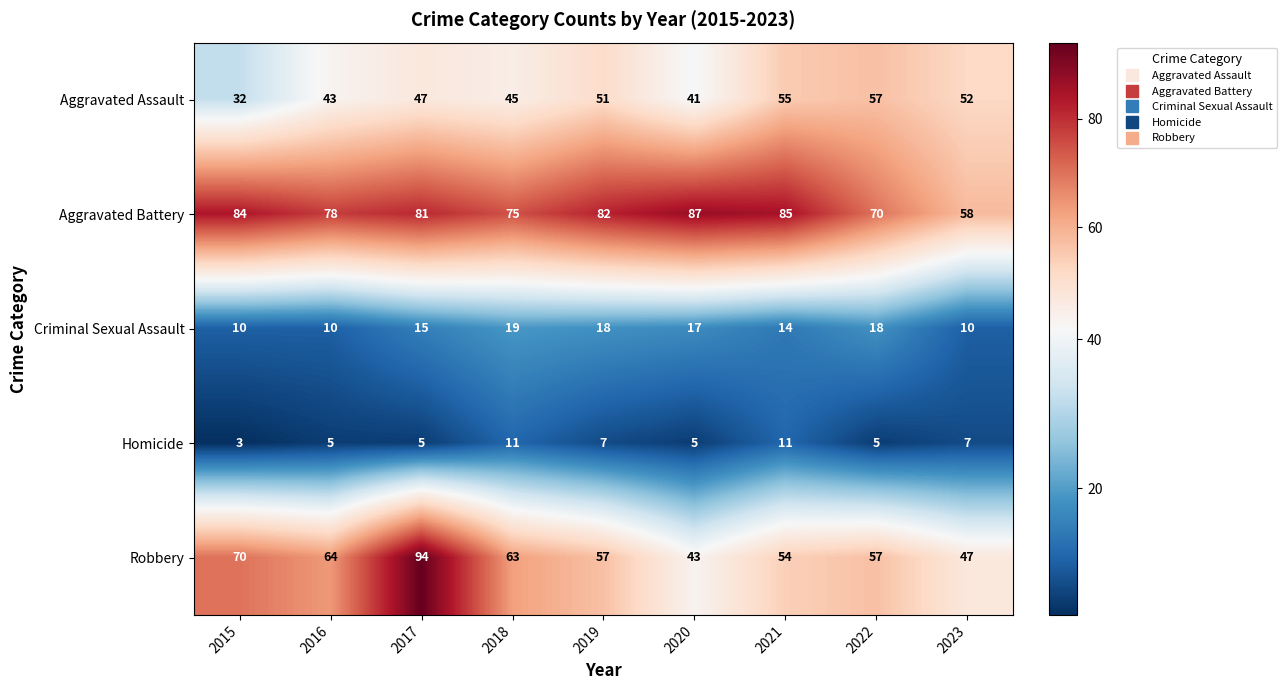

List the series in order of their peak value, highest first.

Robbery, Aggravated Battery, Aggravated Assault, Criminal Sexual Assault, Homicide